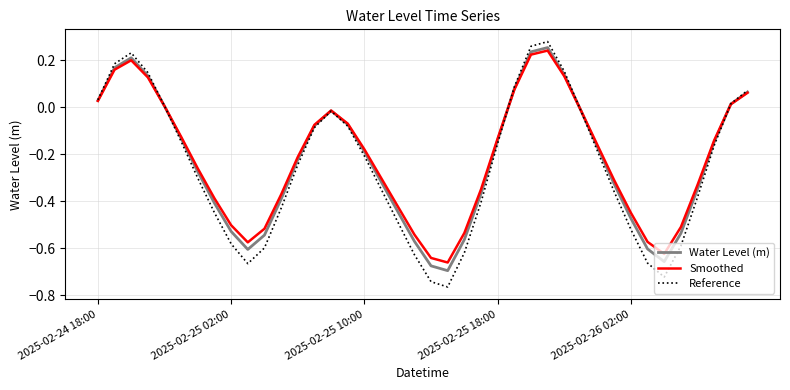

Which series has the largest range (max minus min)?

Reference